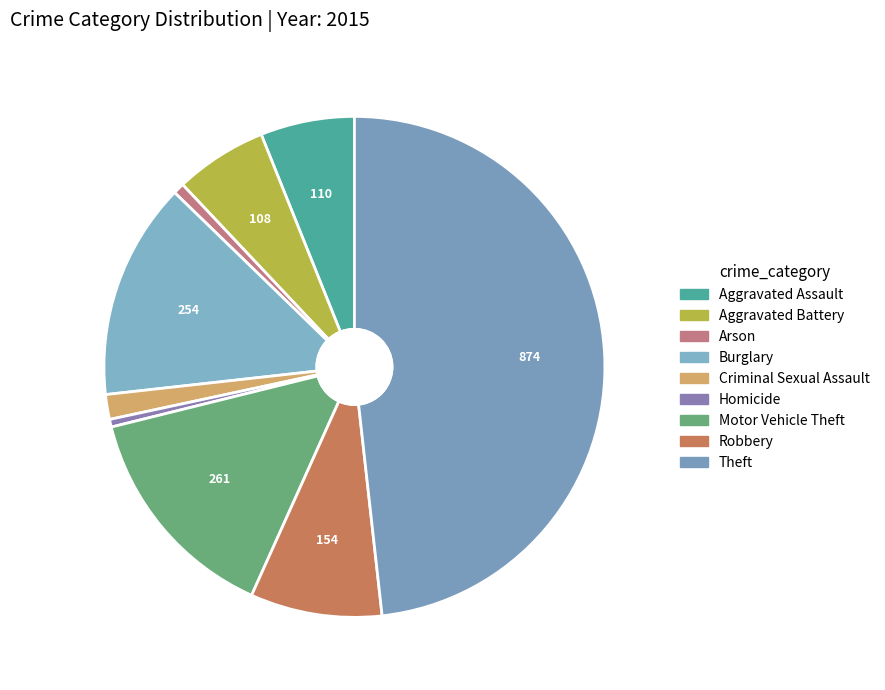

Count the number of slices in the pie.

9